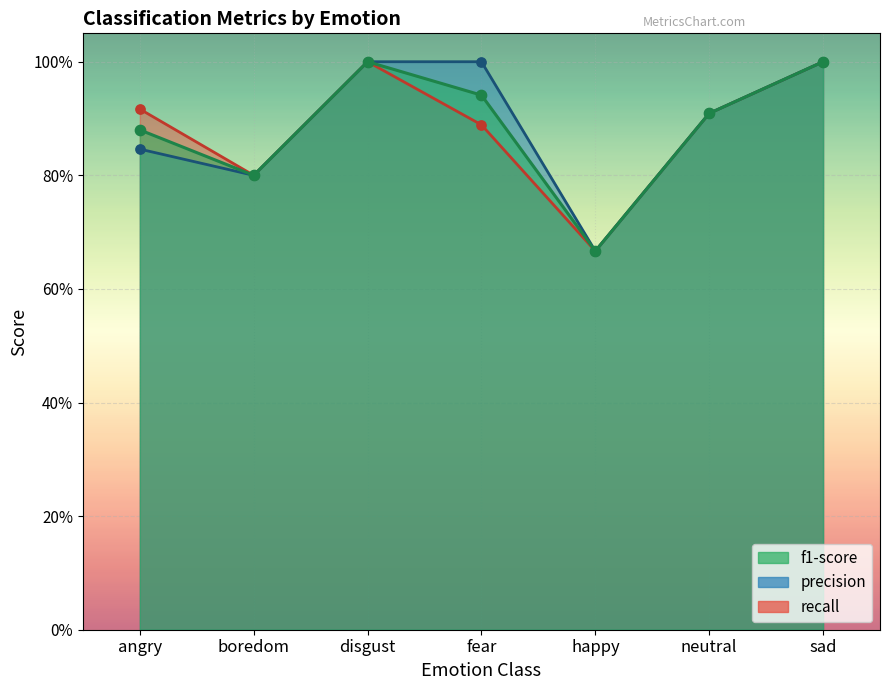

Which series reaches the minimum Y coordinate?

f1-score